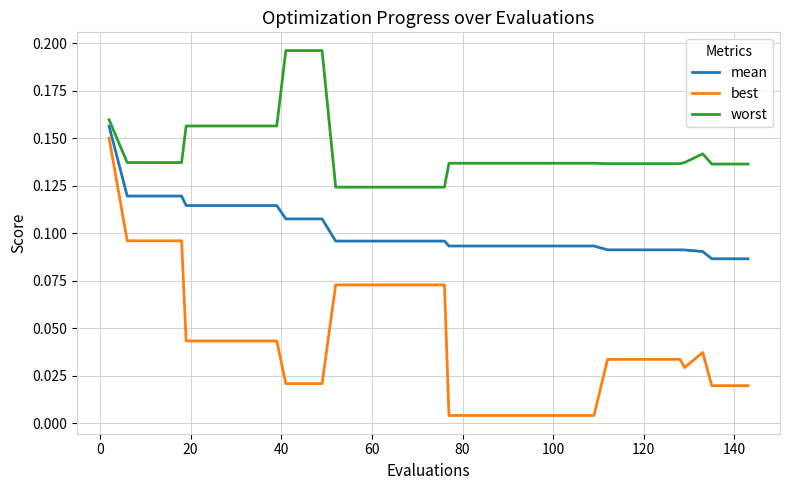

Does the chart have visible grid lines?

Yes